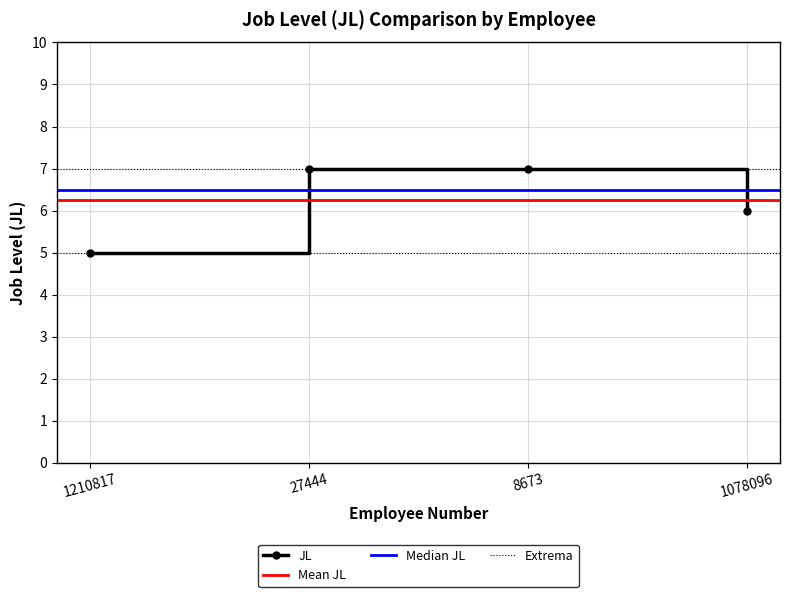

Reading right to left, extract all data points from this chart.

1078096=6	8673=7	27444=7	1210817=5